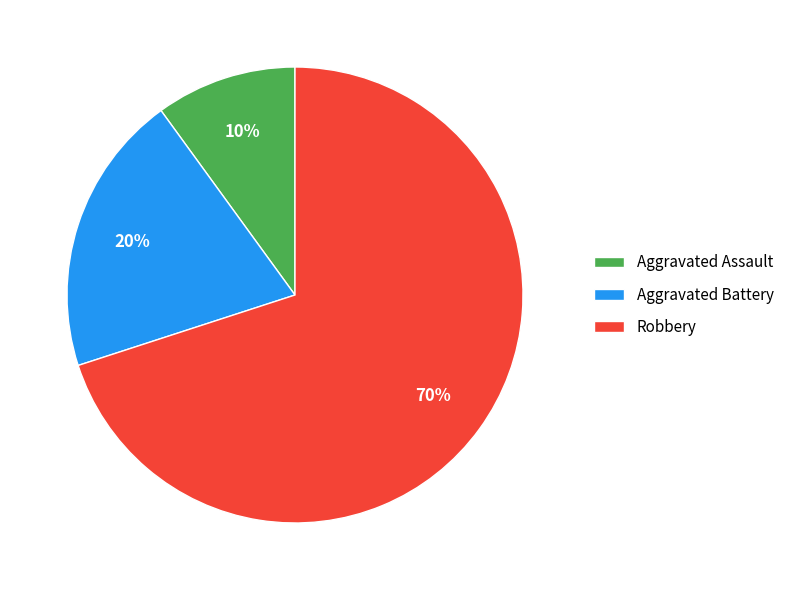

What percentage is the Robbery slice, to the nearest percent?

70%